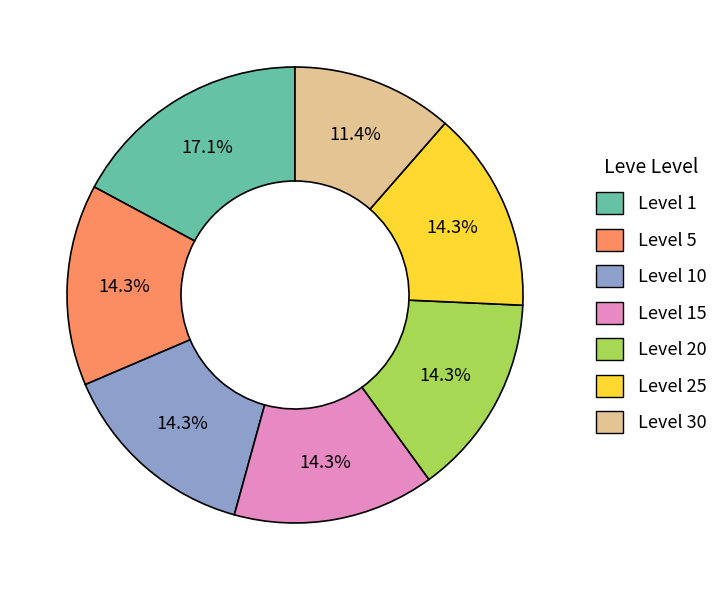

What is the largest slice in the pie chart?

Level 1